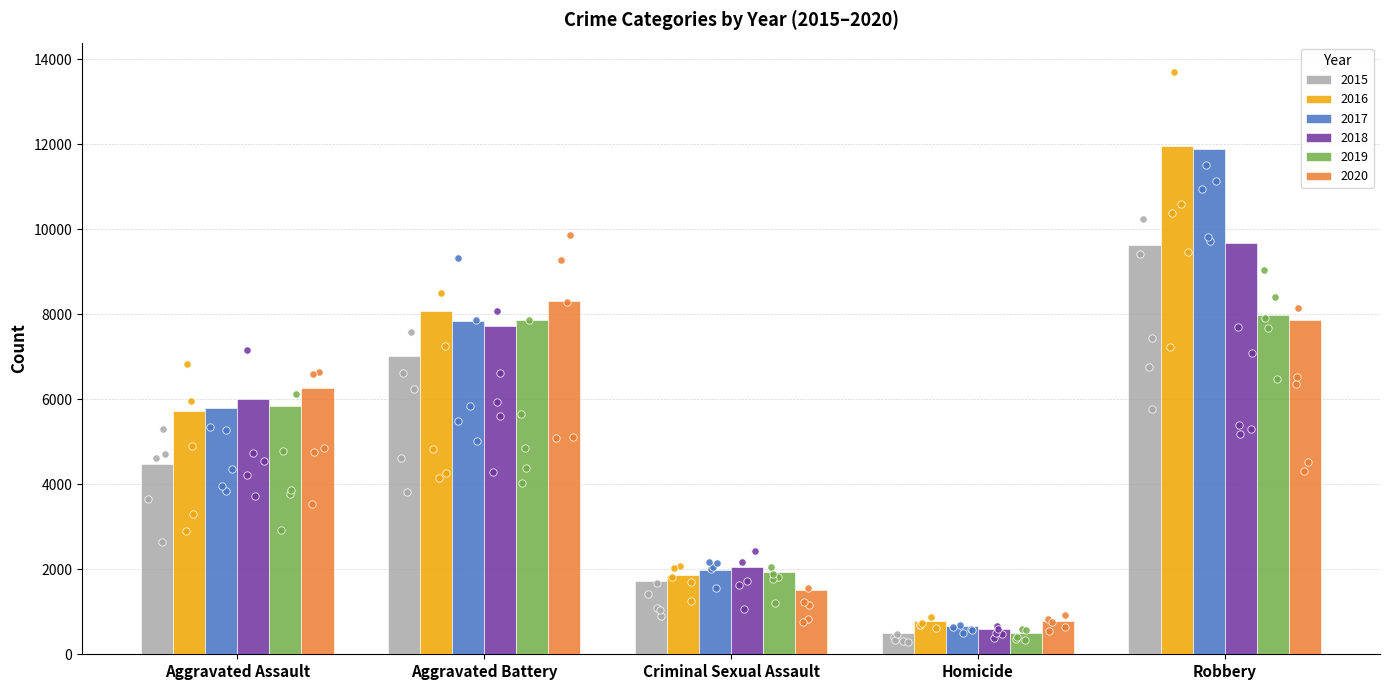

Which series has the largest total across all categories?

2016